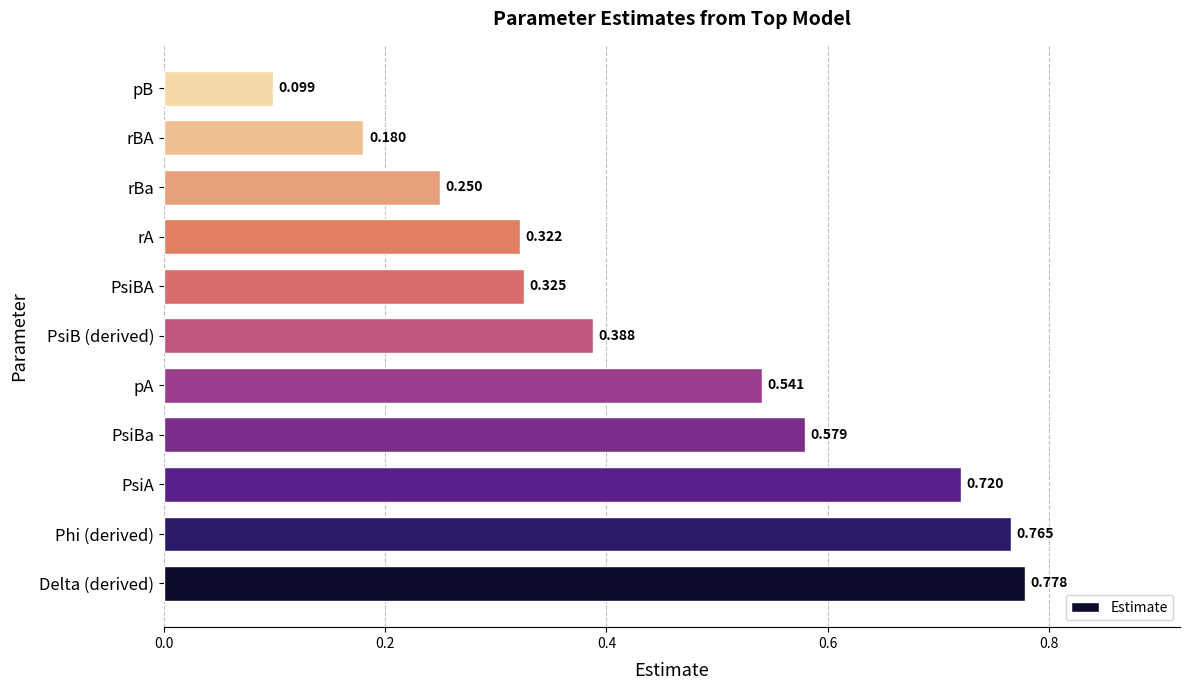

How many data points does each series have?

11